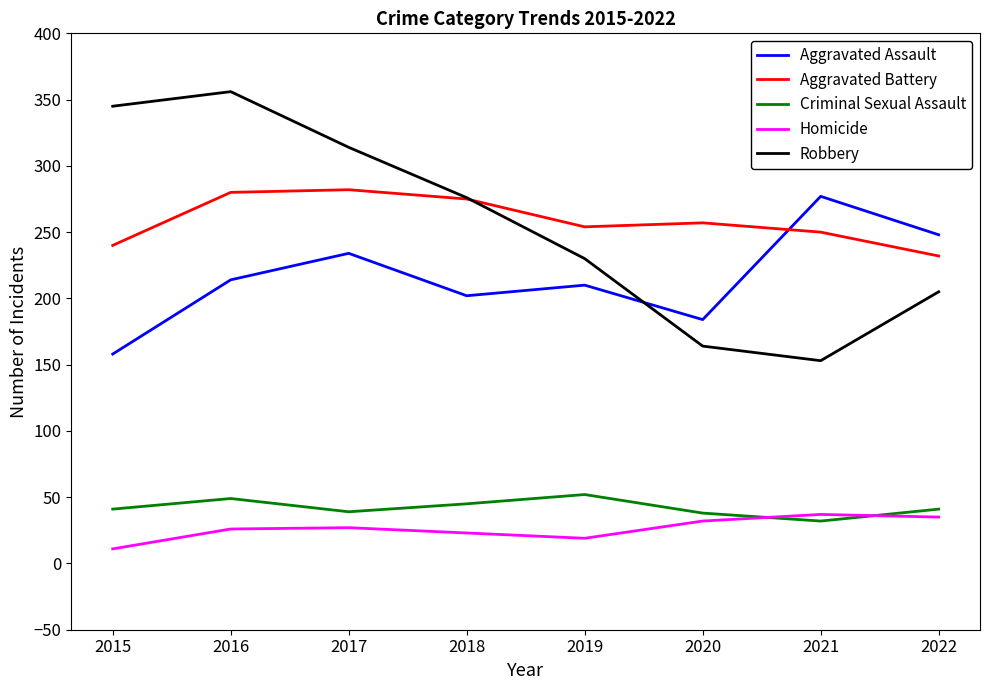

True or false: Criminal Sexual Assault has more than 2 interior local peaks.

False